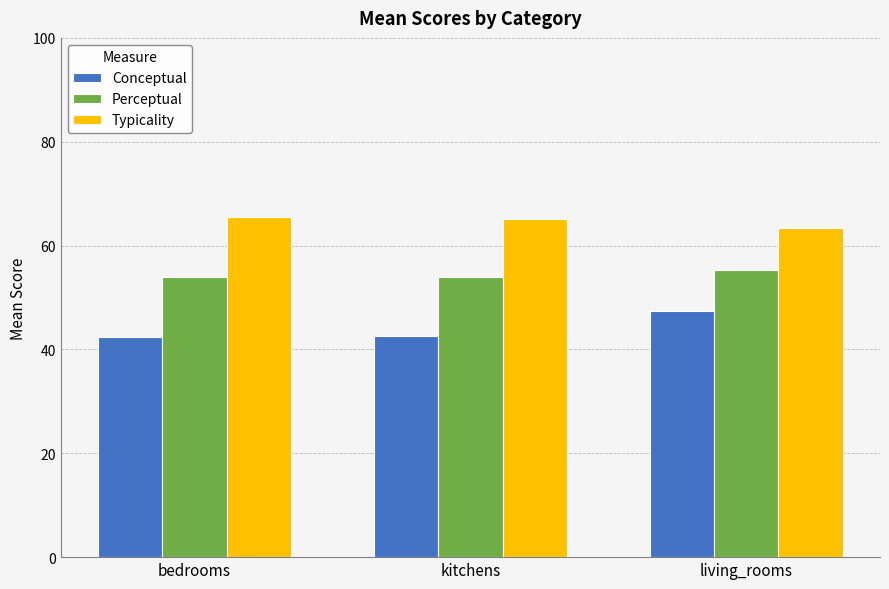

Count the Perceptual values in the range 53 to 55.

2